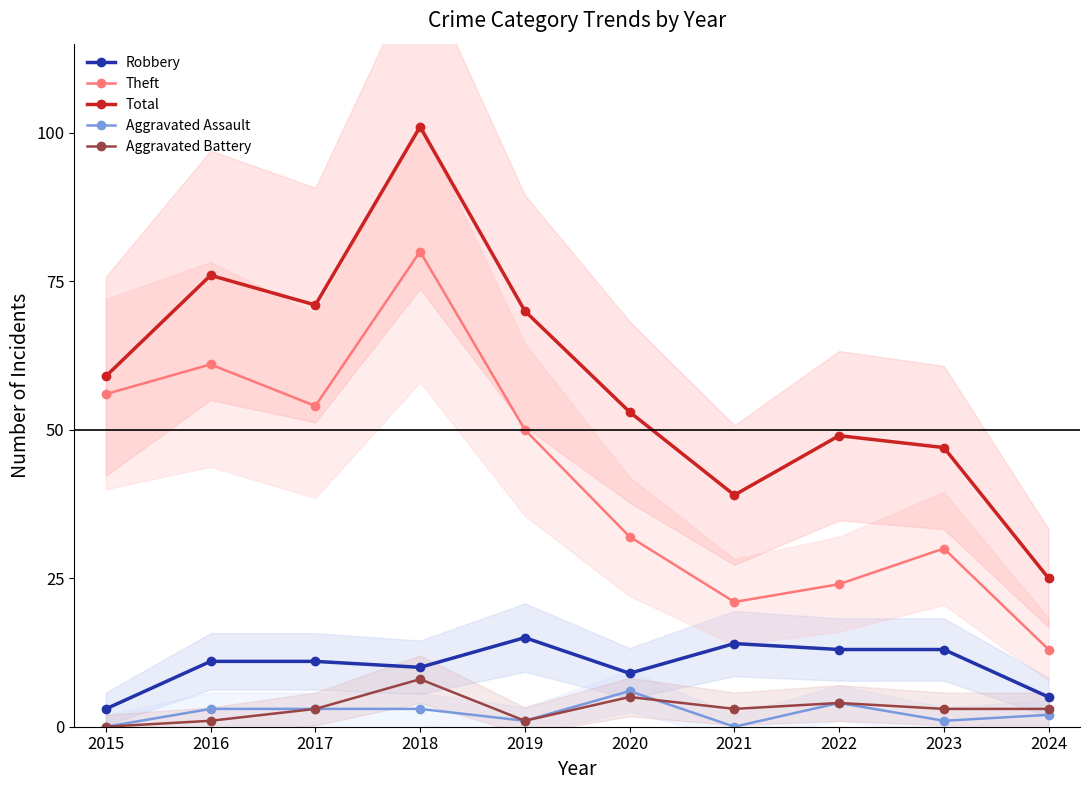

What is the total value across all series at 2018?

202